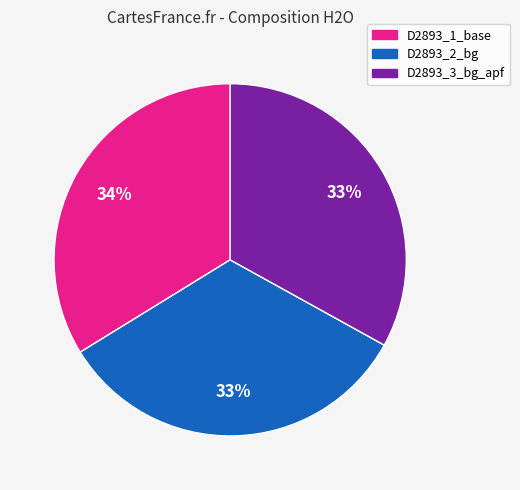

The D2893_1_base slice represents 24% of the pie. True or false?

False